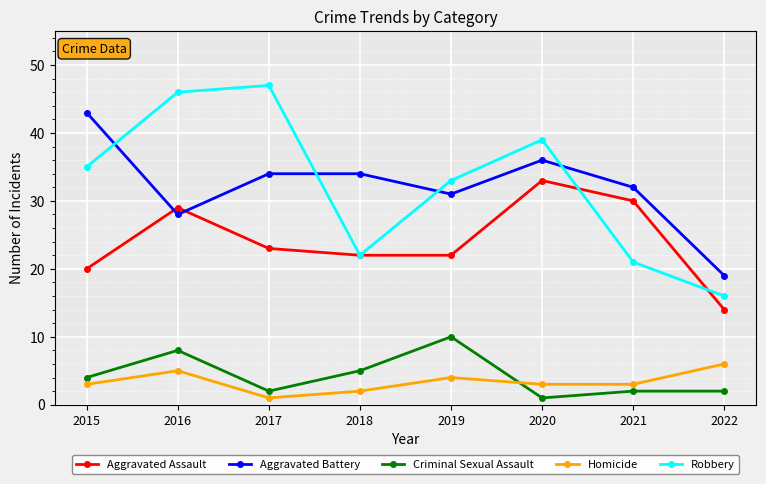

Reading left to right, what are all the values shown in this chart?

Aggravated Assault: 2015=20	2016=29	2017=23	2018=22	2019=22	2020=33	2021=30	2022=14
Aggravated Battery: 2015=43	2016=28	2017=34	2018=34	2019=31	2020=36	2021=32	2022=19
Criminal Sexual Assault: 2015=4	2016=8	2017=2	2018=5	2019=10	2020=1	2021=2	2022=2
Homicide: 2015=3	2016=5	2017=1	2018=2	2019=4	2020=3	2021=3	2022=6
Robbery: 2015=35	2016=46	2017=47	2018=22	2019=33	2020=39	2021=21	2022=16